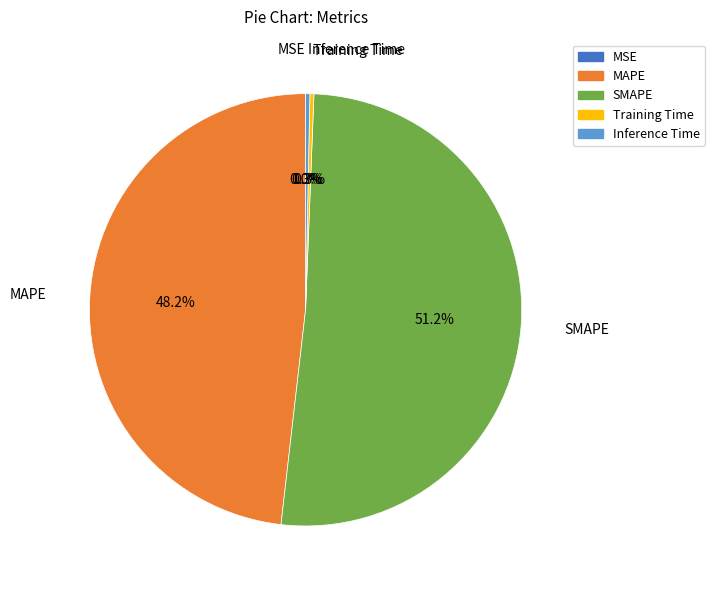

Which slice is the largest?

SMAPE